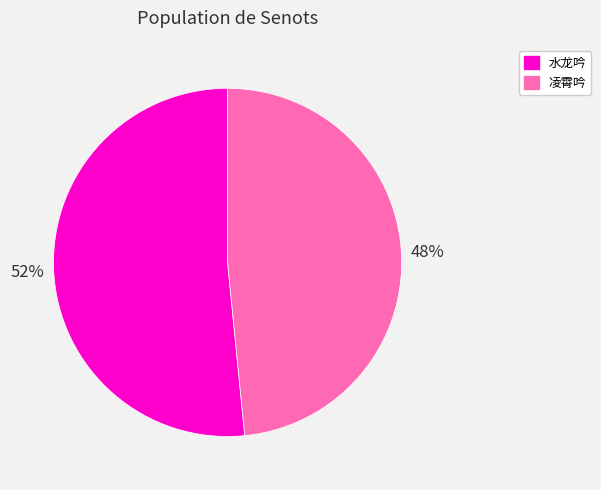

Is it true that 水龙吟 is 52% of the pie?

True